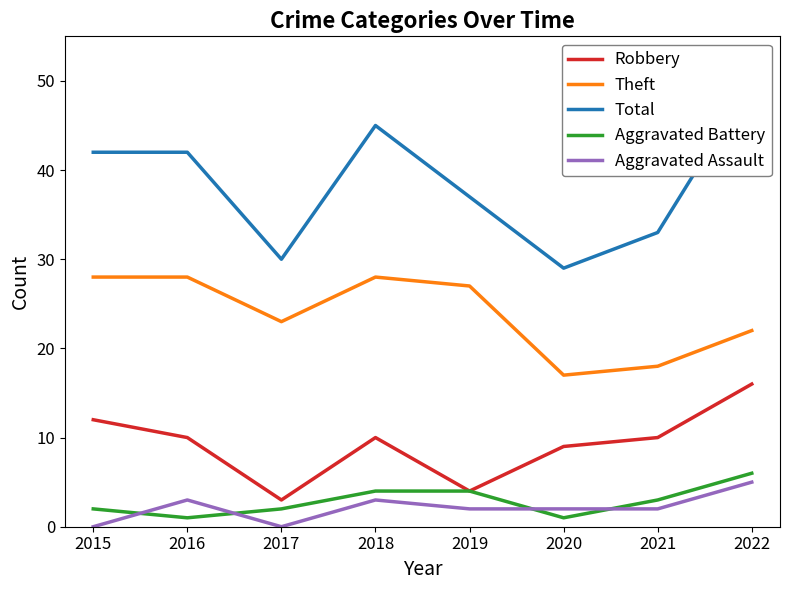

Is this an area chart (filled region under the line)?

No